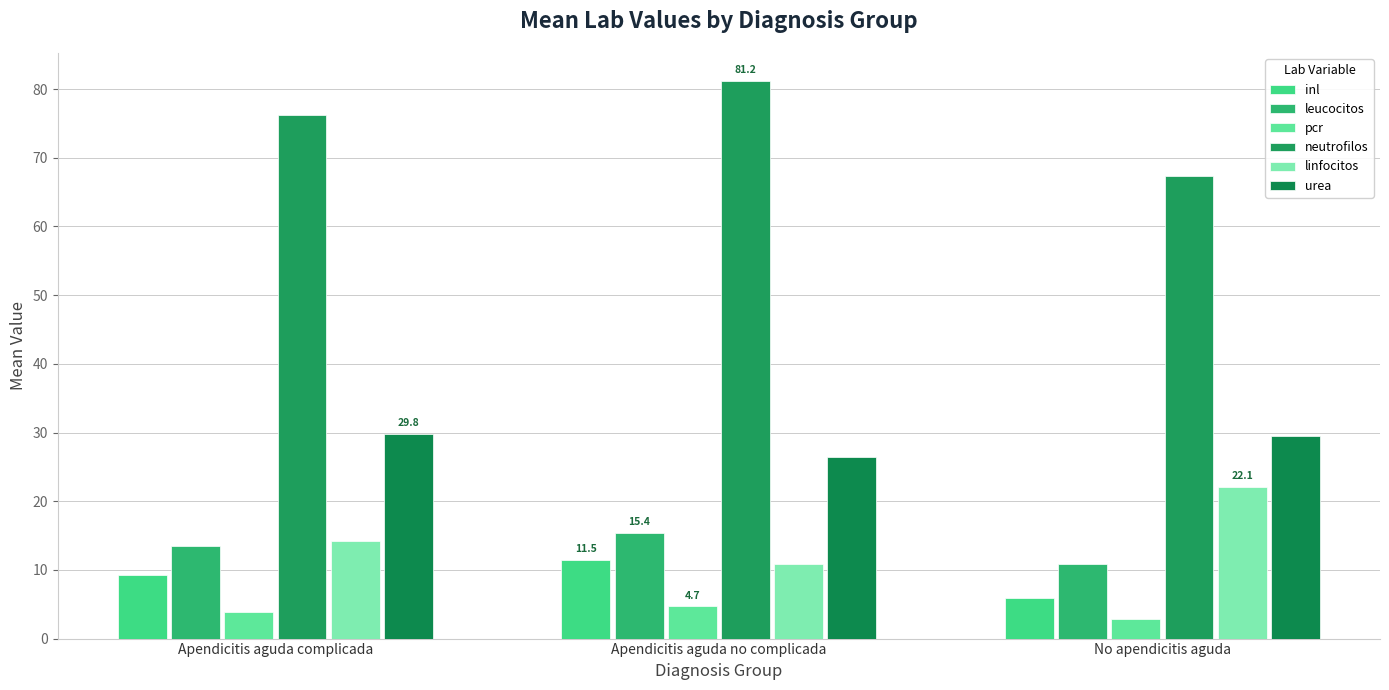

Reading right to left, transcribe all the data shown in this chart.

inl: 5.8	11.5	9.2
leucocitos: 10.8	15.4	13.4
pcr: 2.9	4.7	3.9
neutrofilos: 67.4	81.2	76.3
linfocitos: 22.1	10.8	14.2
urea: 29.5	26.4	29.8